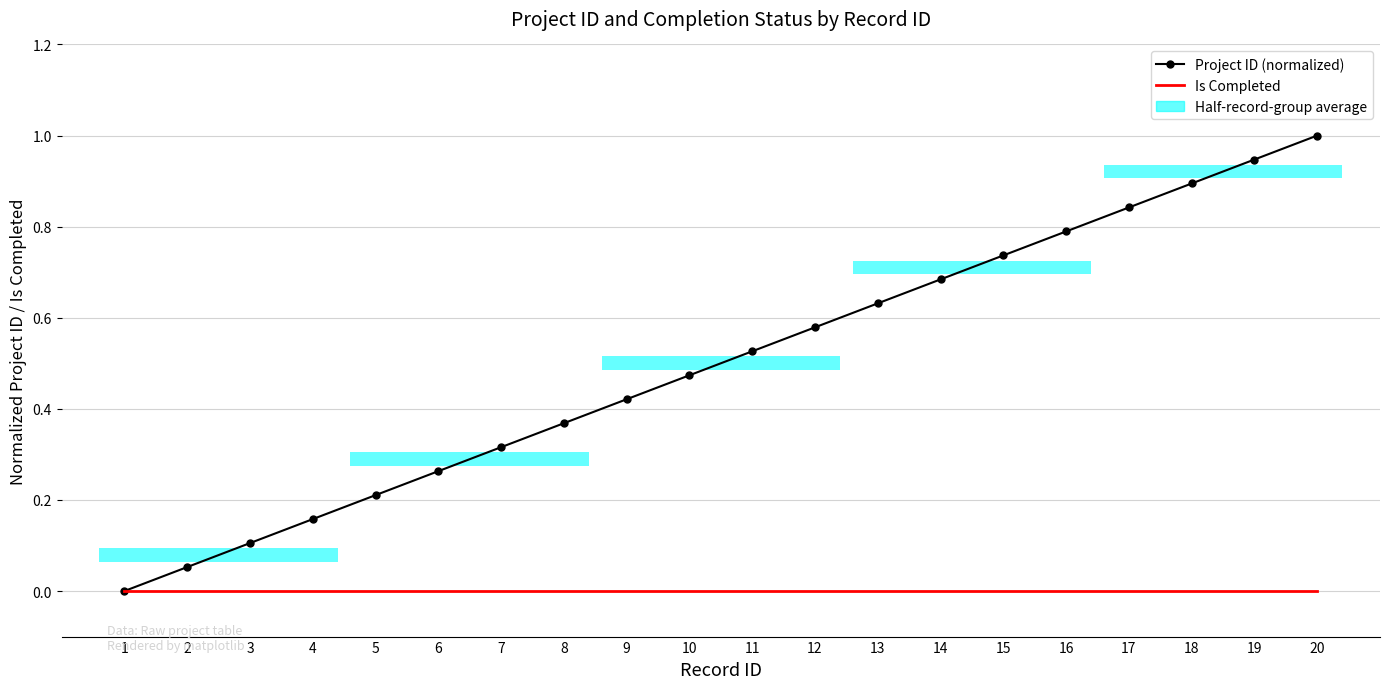

What is the difference between the maximum and minimum values in the Project ID (normalized) series?

1.0